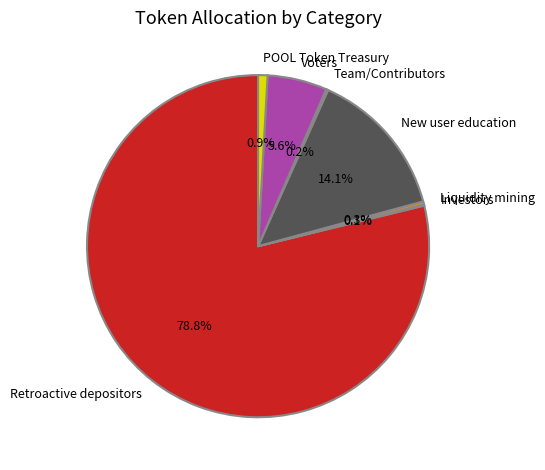

Which category has the biggest portion of the pie?

Retroactive depositors